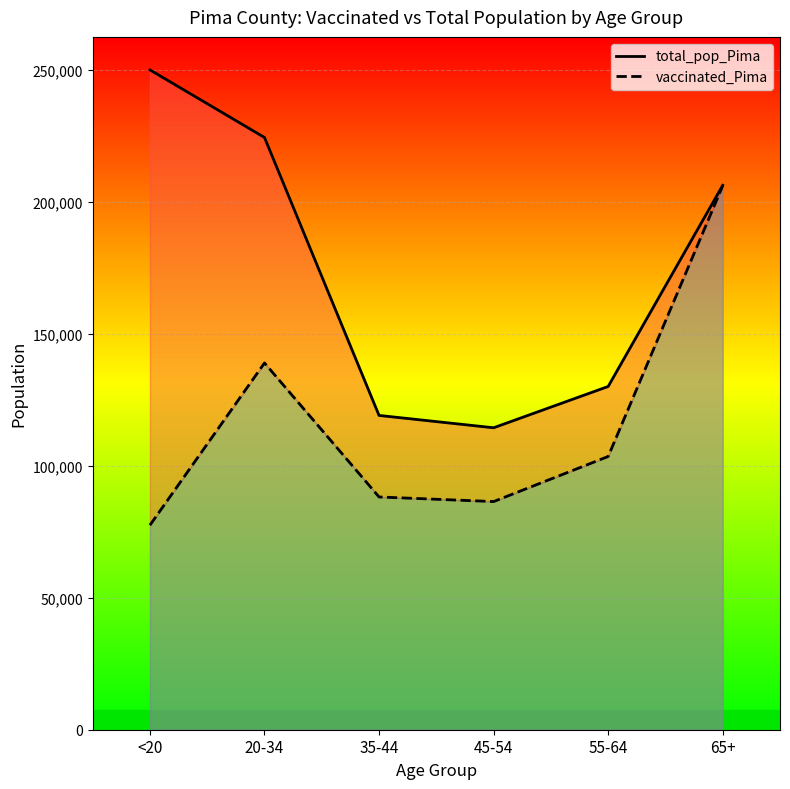

Between 20-34 and 35-44, which is larger?

20-34